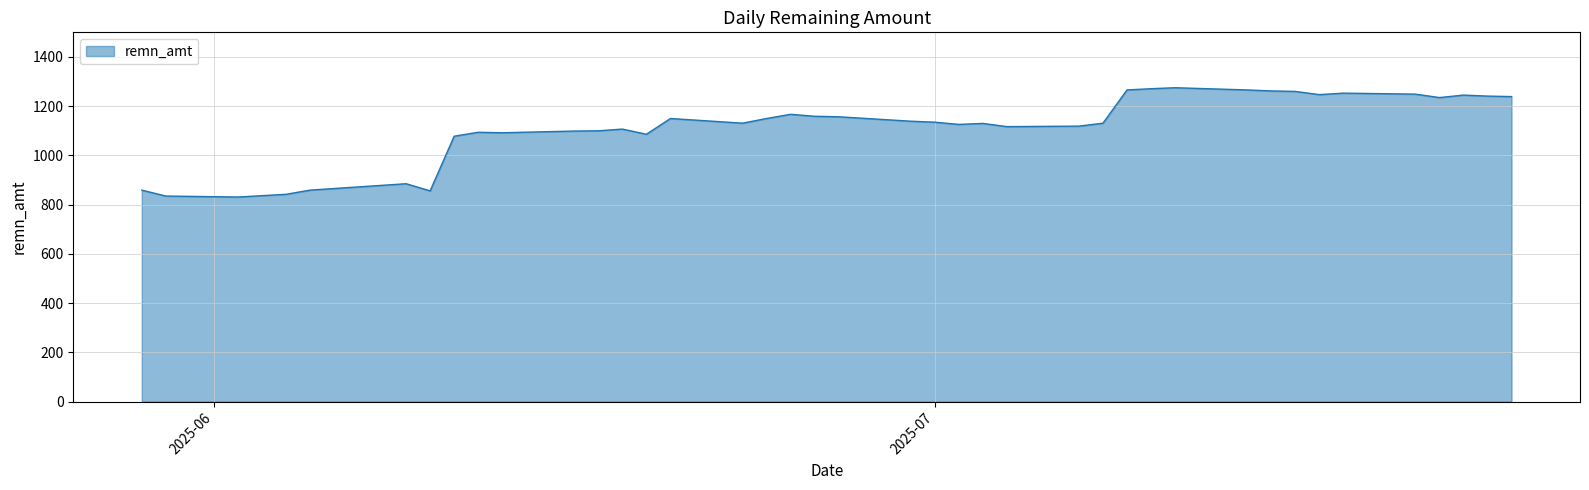

What is the difference between the maximum and minimum values?

444